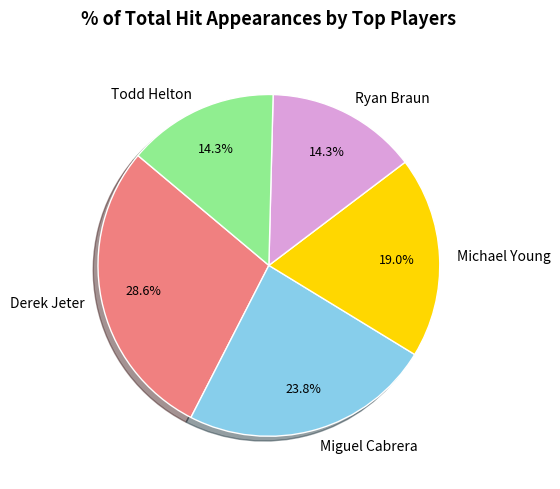

Do Miguel Cabrera and Todd Helton together represent more than half of the pie?

No